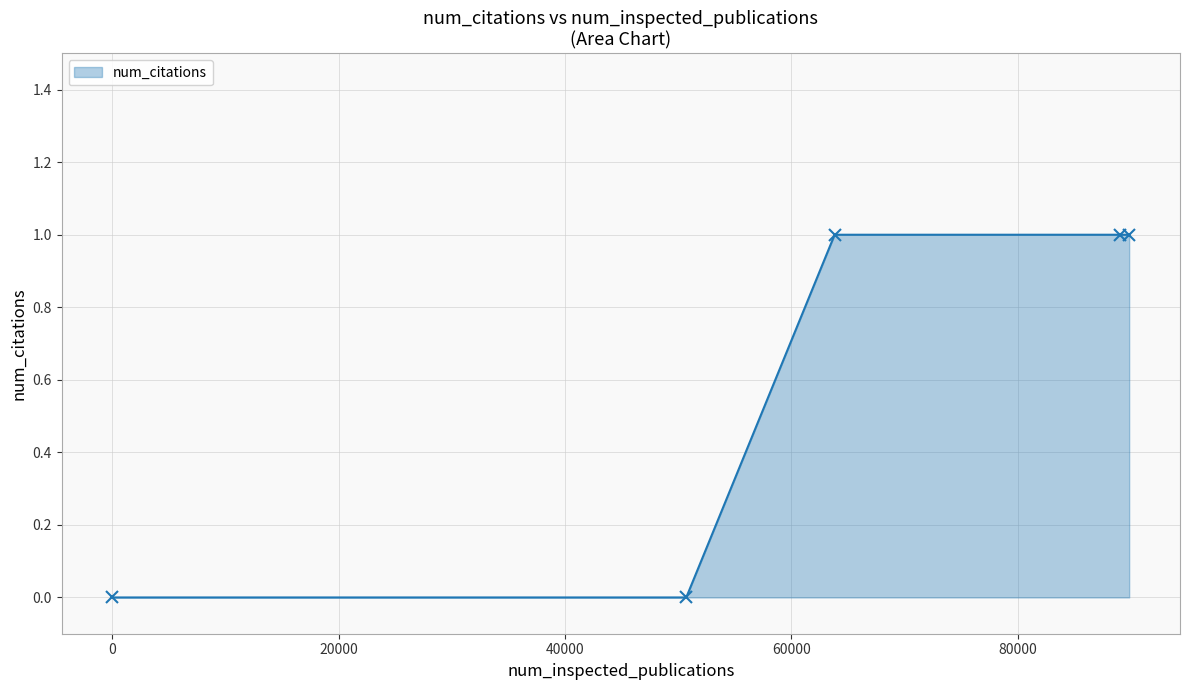

What is the sum of all values?

3